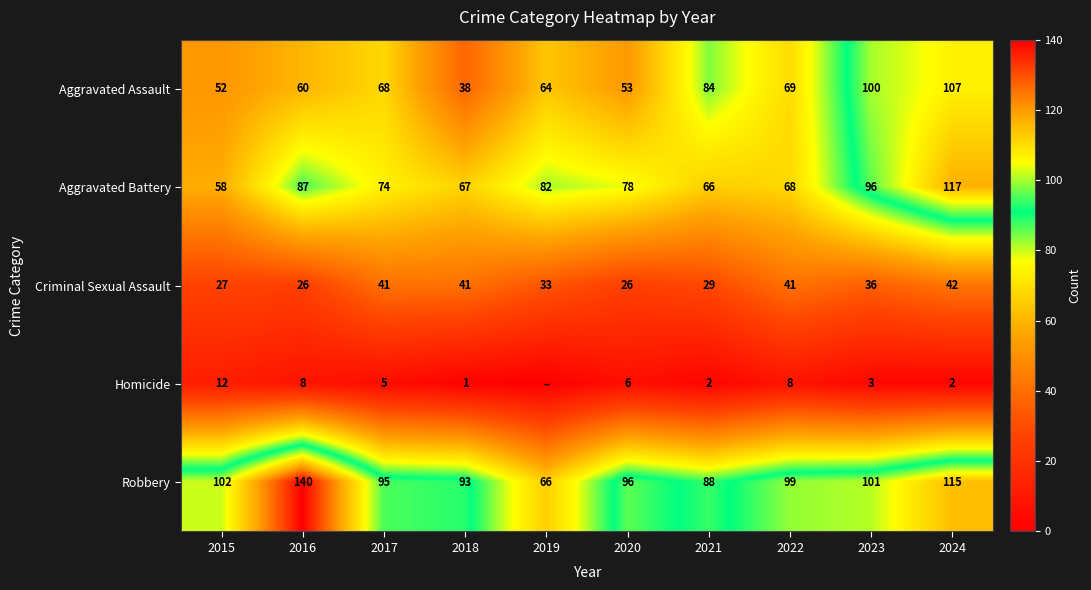

How many categories are shown in the chart?

10